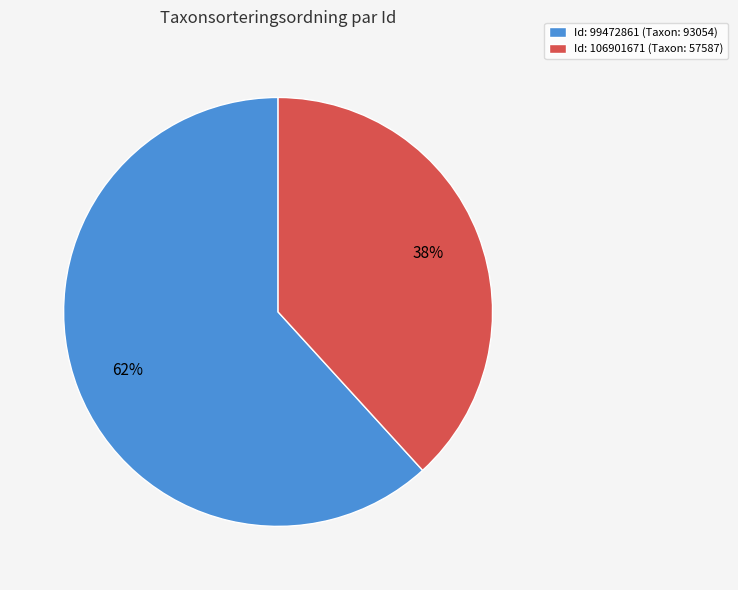

What percentage is the Id: 99472861 (Taxon: 93054) slice, to the nearest percent?

62%